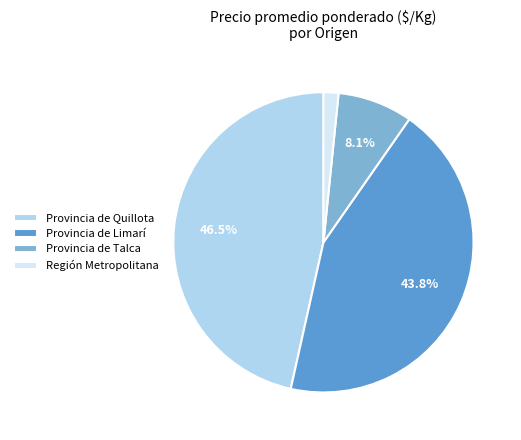

Do Provincia de Talca and Región Metropolitana together represent more than half of the pie?

No